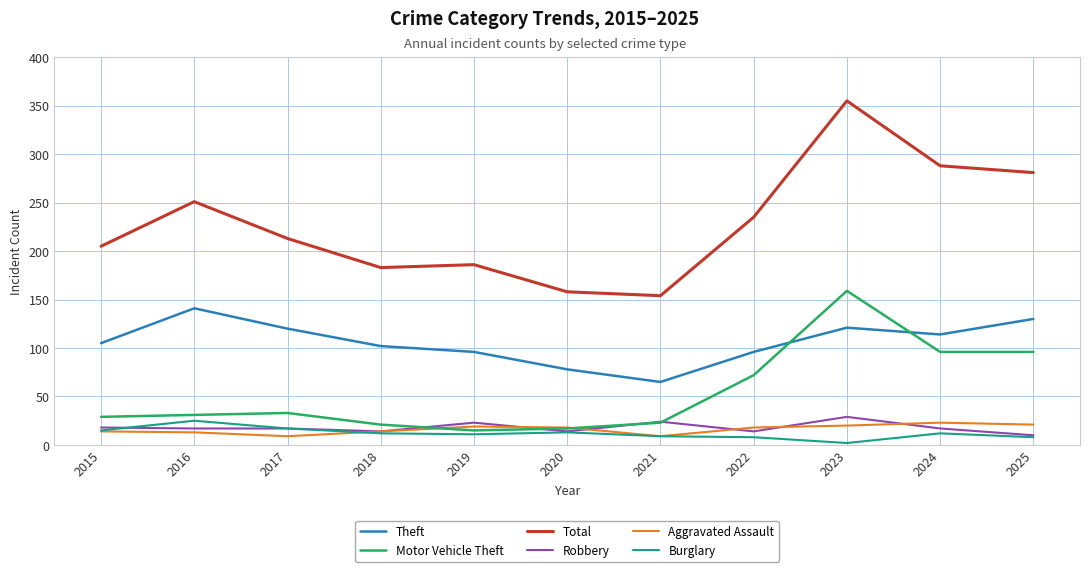

Which series has the widest spread of values?

Total